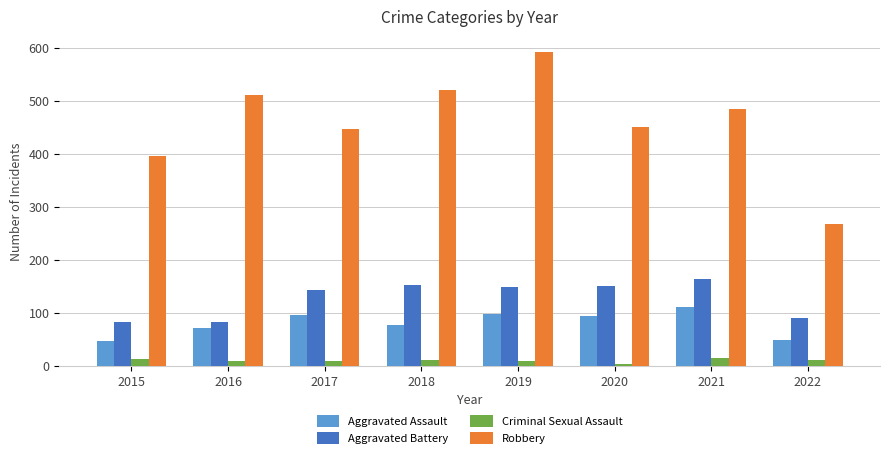

The value of Robbery at 2016 is 734. True or false?

False